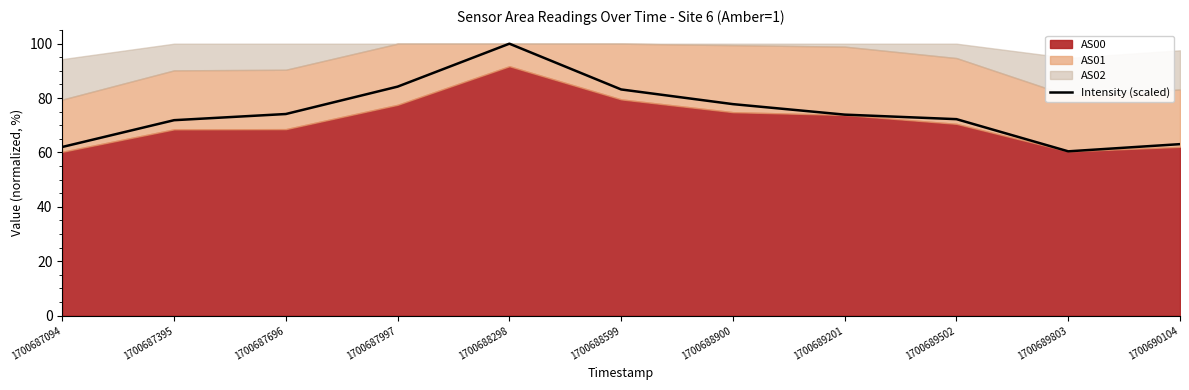

How many data points does each series have?

11